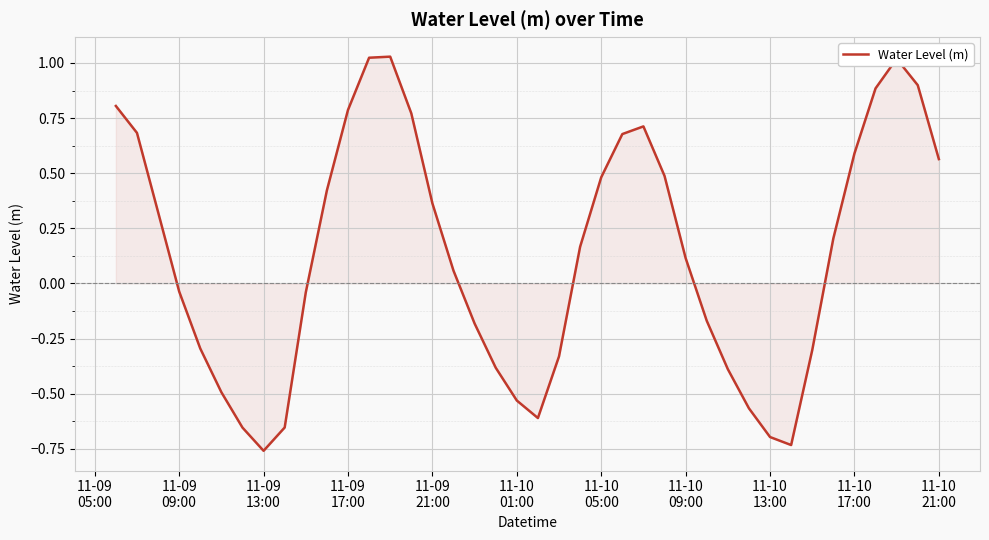

True or false: the data has more than 2 interior local peaks.

True